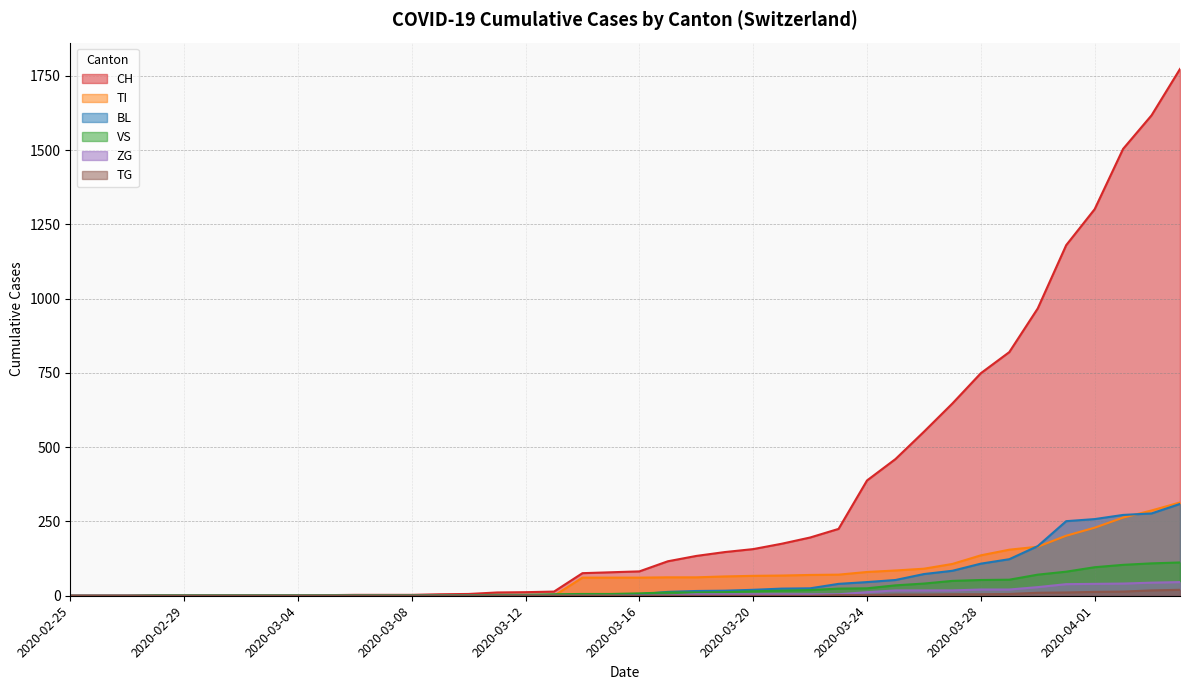

The value of BL at 2020-04-02 is 272. True or false?

True